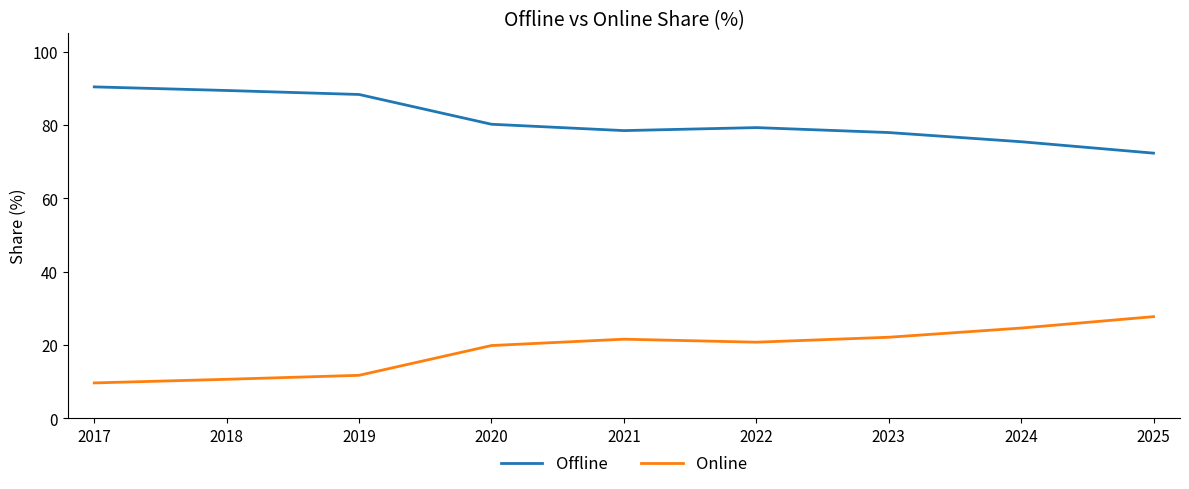

The Offline series shows 46.8 at 2017. True or false?

False